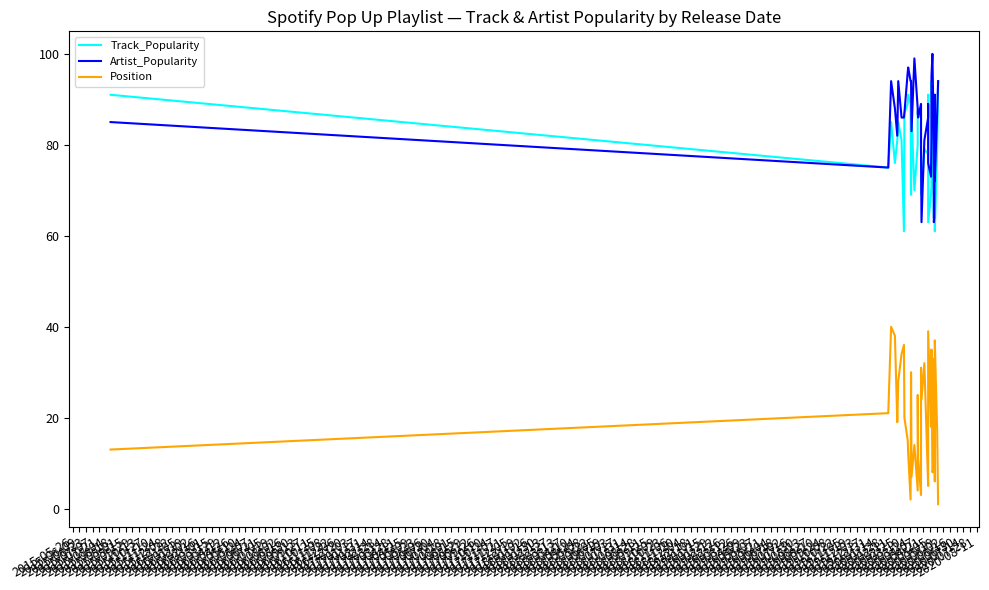

What is the label of the 30th point from the right?

2015-10-13